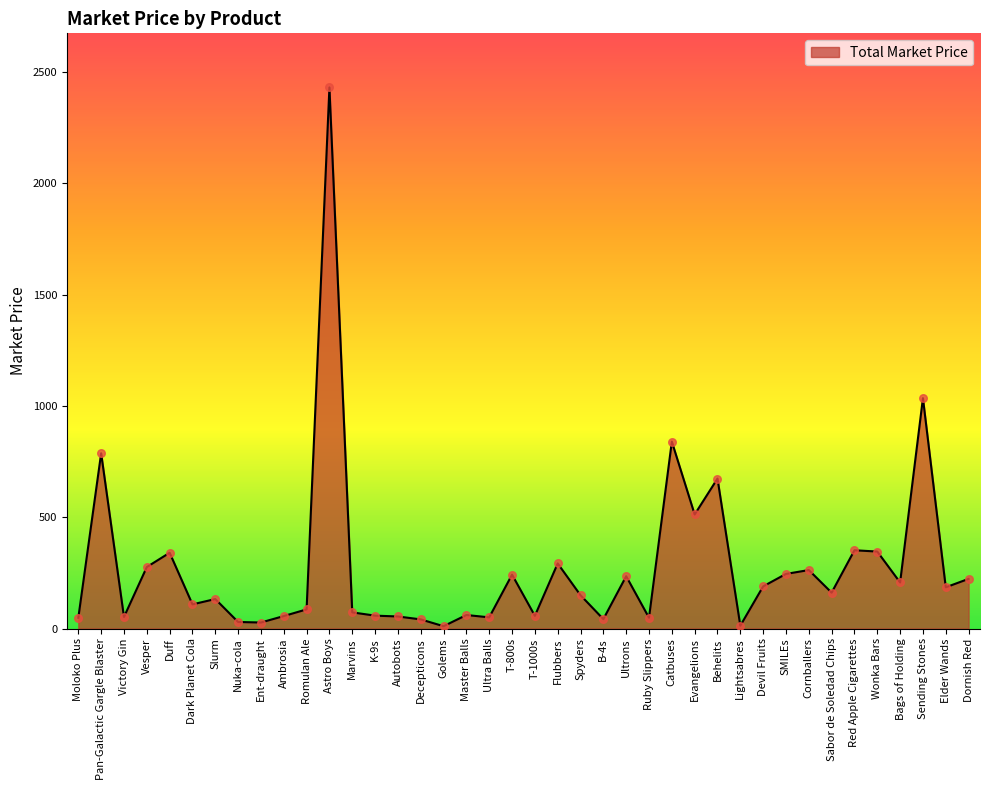

Which has a higher value, Vesper or Ent-draught?

Vesper